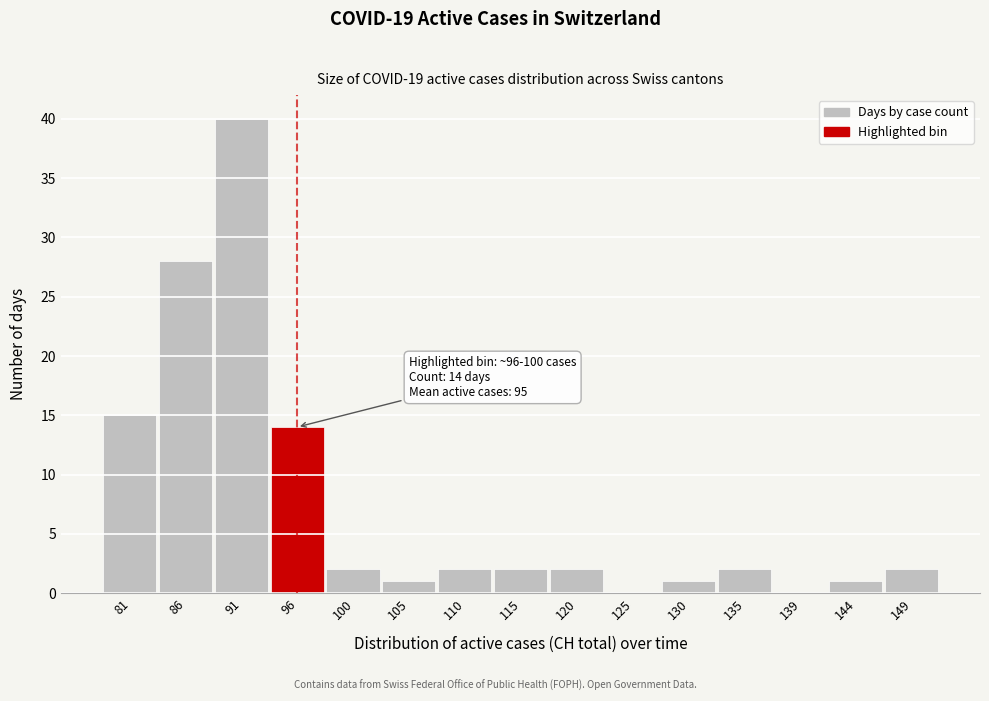

Reading left to right, transcribe all the data shown in this chart.

81=15	86=28	91=40	96=14	100=2	105=1	110=2	115=2	120=2	125=0	130=1	135=2	139=0	144=1	149=2